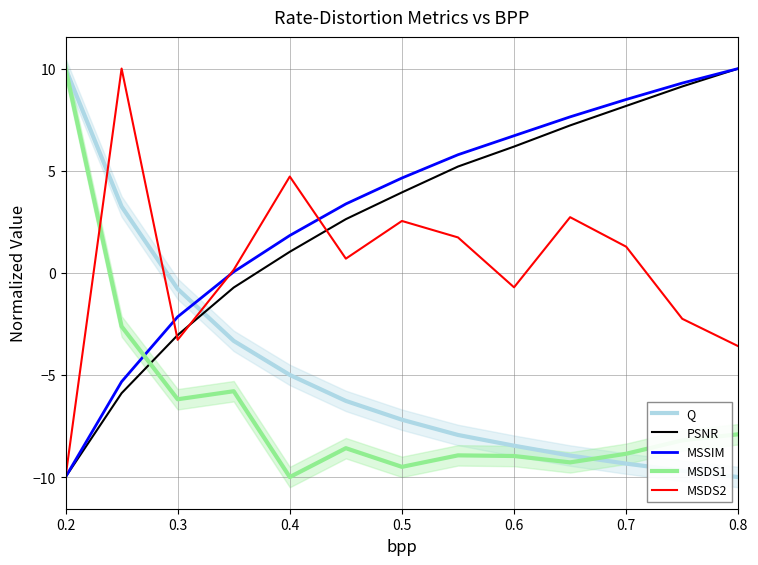

What are all the series names shown in the legend?

Q, PSNR, MSSIM, MSDS1, MSDS2